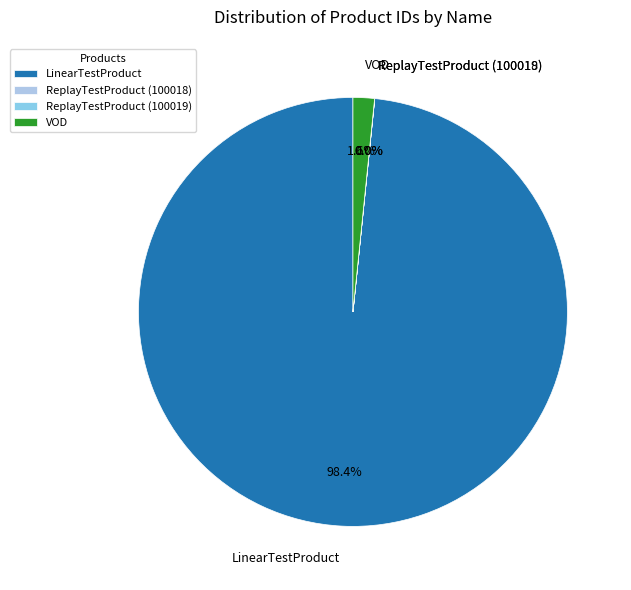

Does LinearTestProduct account for over 50% of the chart?

Yes